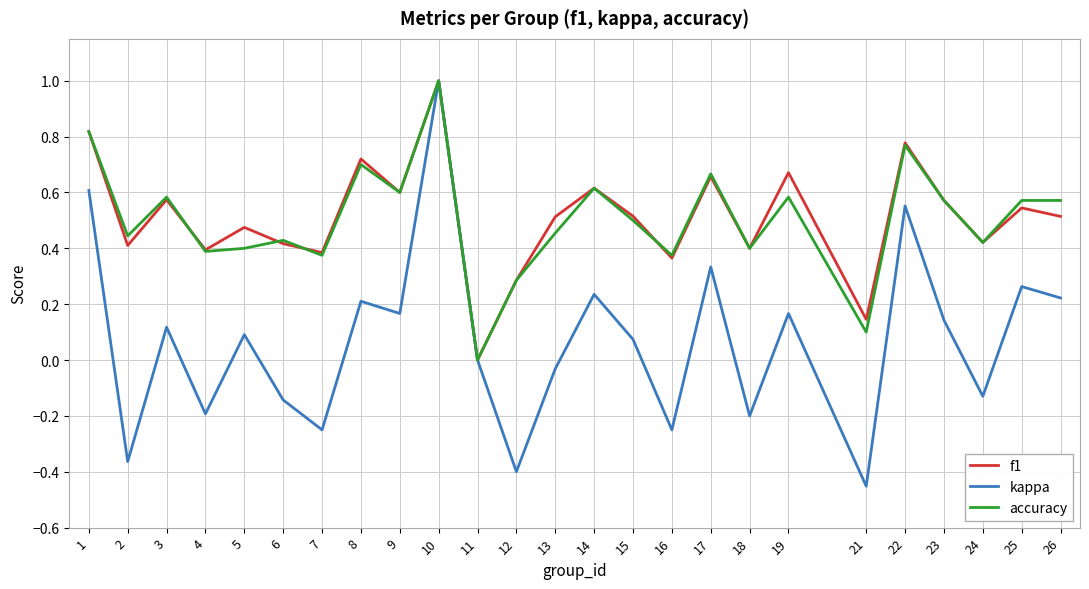

In kappa, how many points are lower than both neighbors (excluding endpoints)?

9